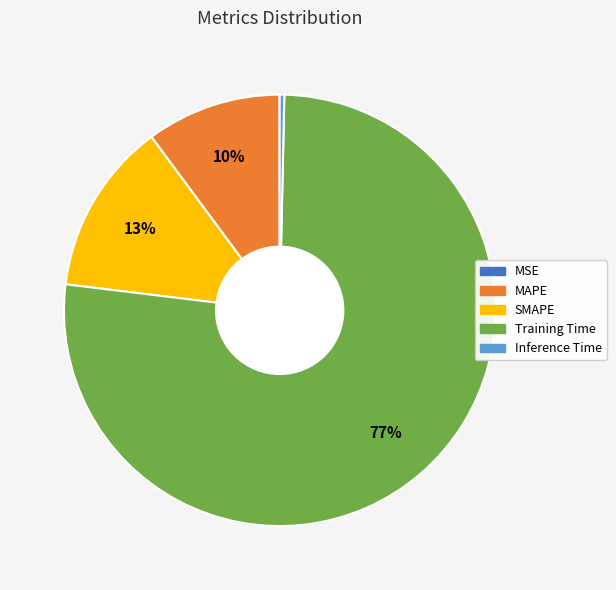

What percentage is the Training Time slice, to the nearest percent?

77%